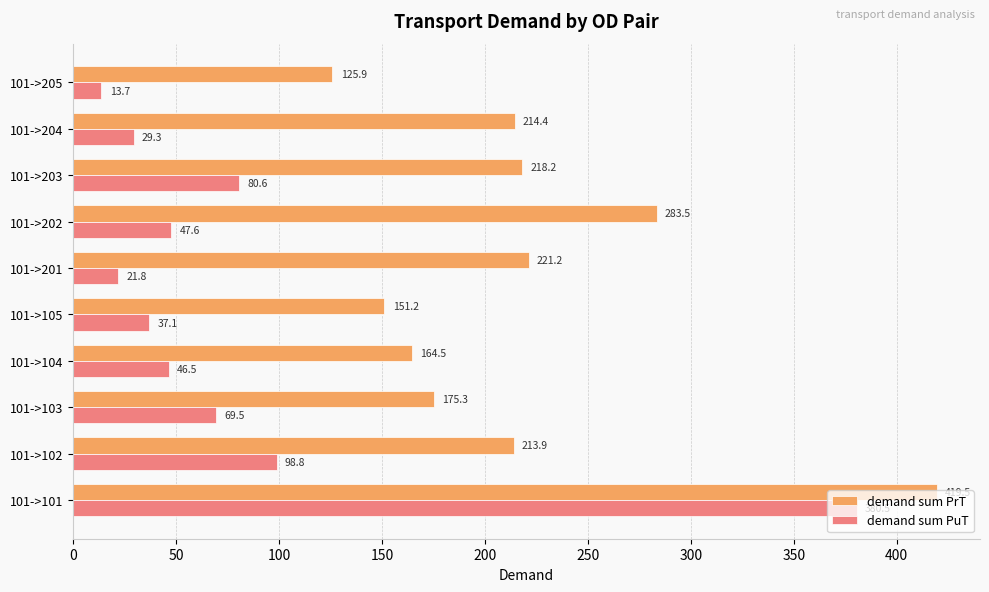

What is the total value across all series at 101->104?

211.0